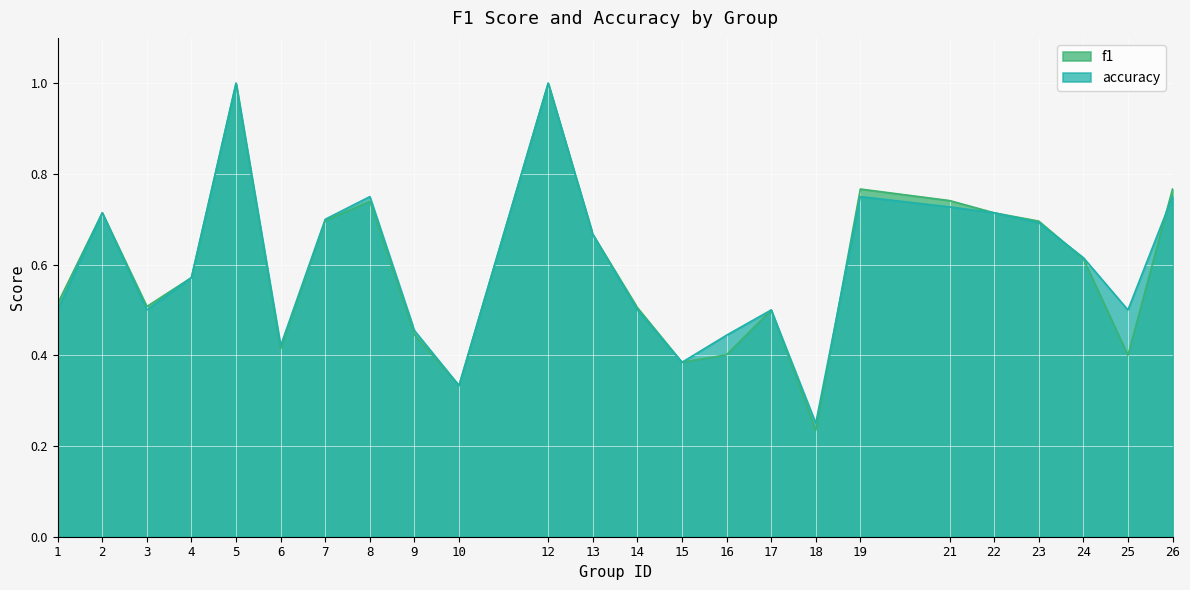

List the series in order of their peak value, highest first.

f1, accuracy